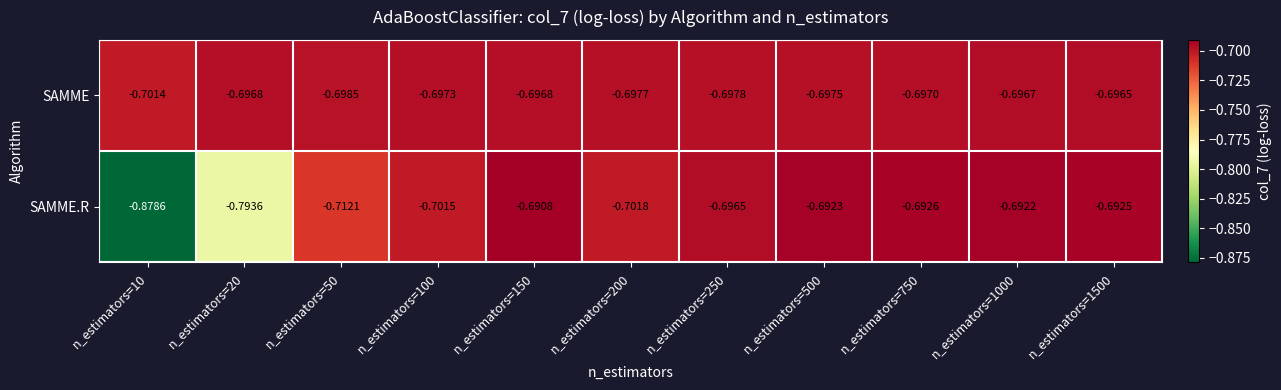

At n_estimators=250, list the series in order from largest to smallest.

SAMME.R, SAMME